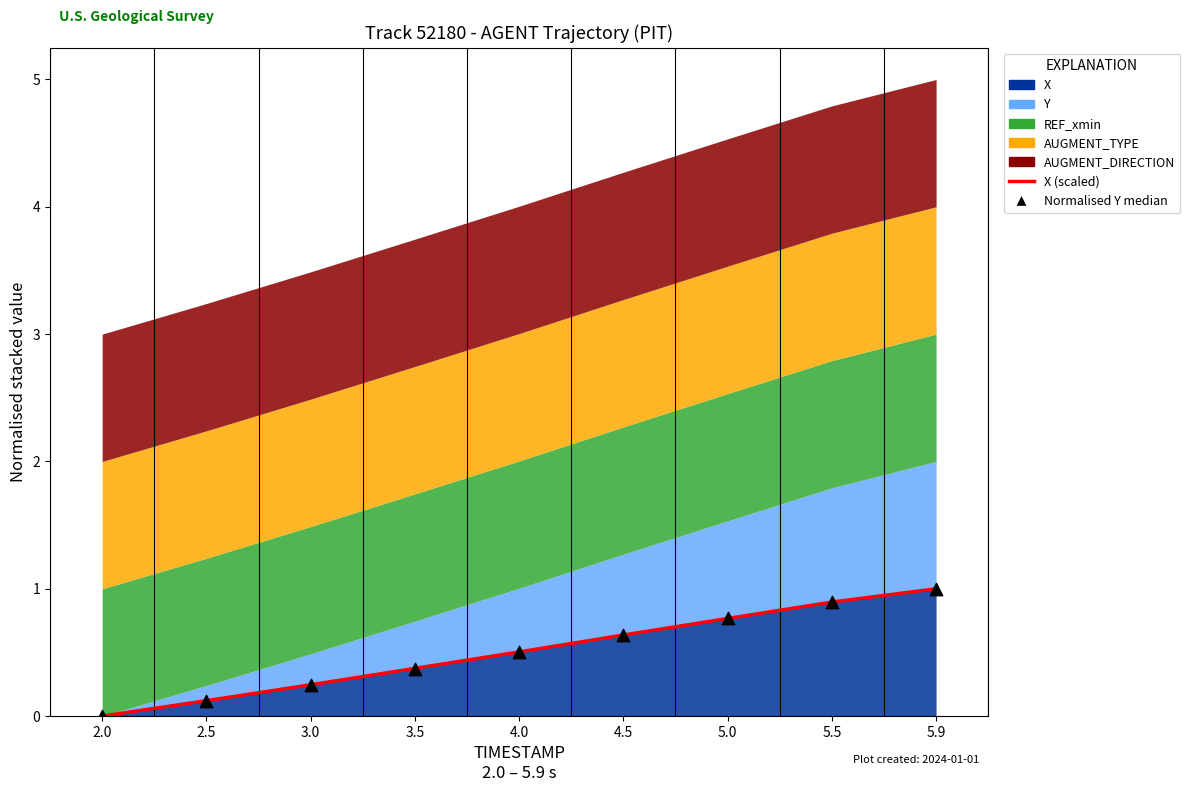

At how many categories does at least one series exceed 0?

8